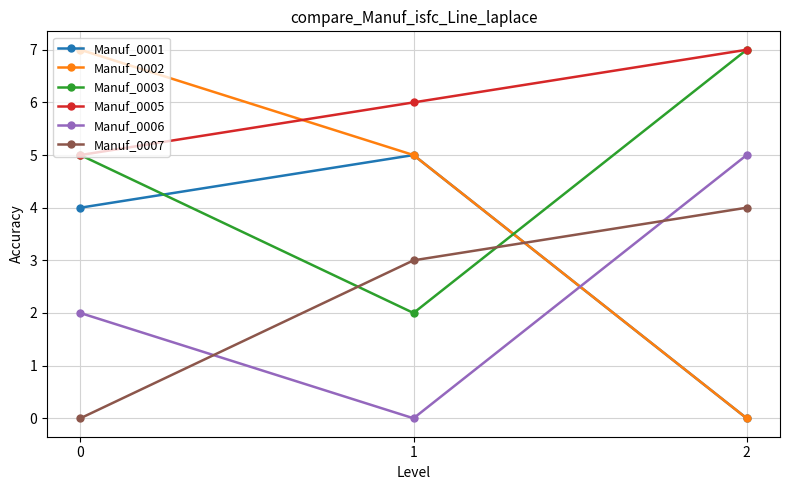

Reading right to left, extract all data points from this chart.

Manuf_0001: 0	5	4
Manuf_0002: 0	5	7
Manuf_0003: 7	2	5
Manuf_0005: 7	6	5
Manuf_0006: 5	0	2
Manuf_0007: 4	3	0